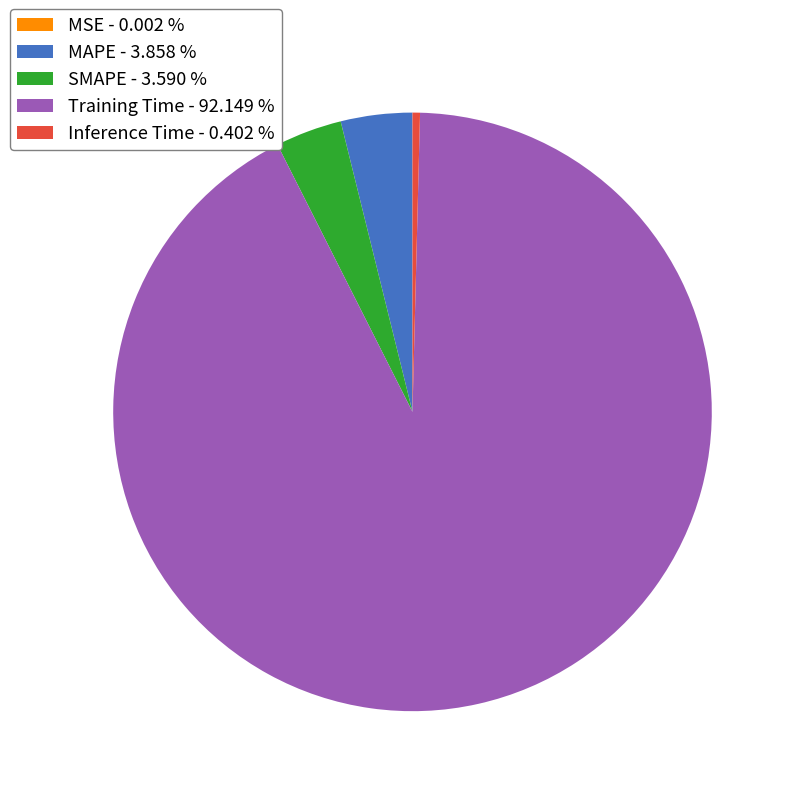

Do MAPE - 3.858 % and Training Time - 92.149 % together represent more than half of the pie?

Yes